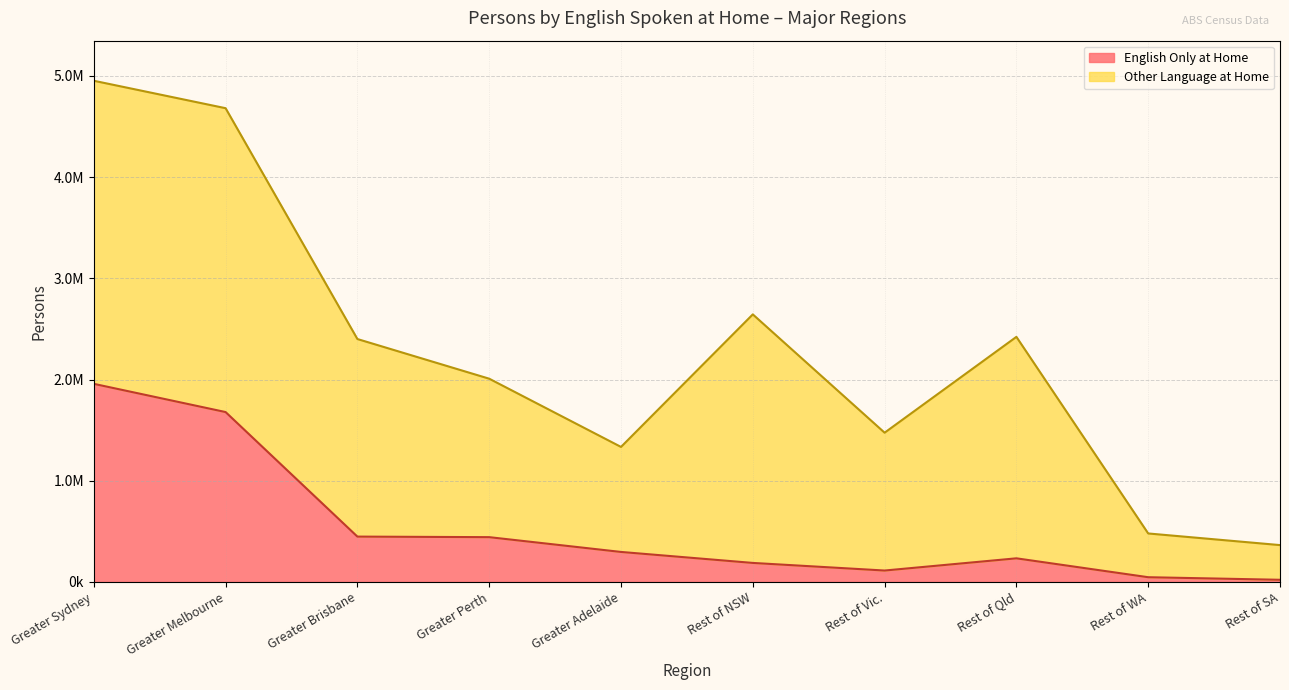

Which has a higher value, Rest of WA or Rest of NSW?

Rest of NSW